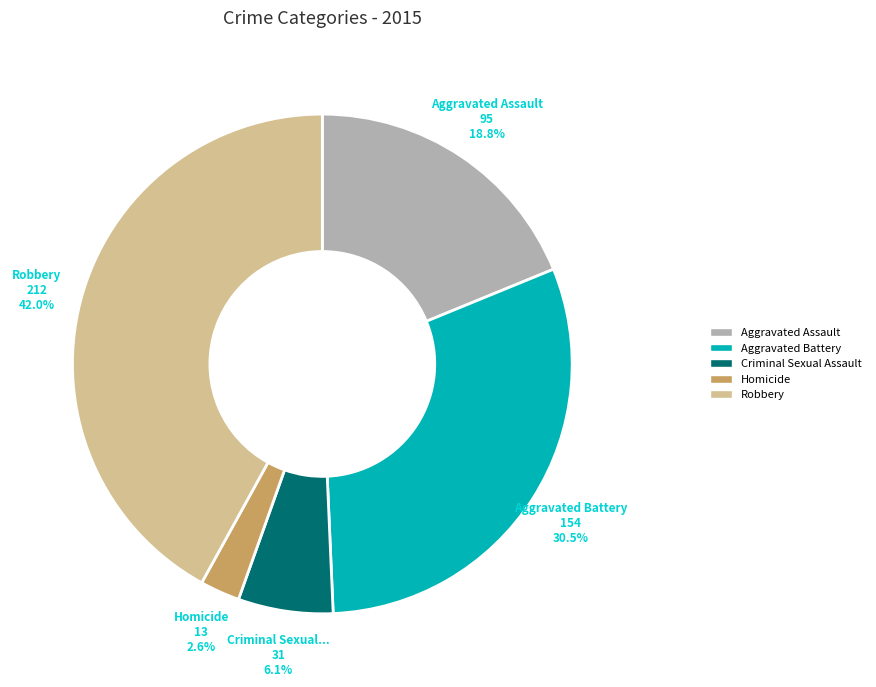

To the nearest percent, what portion does Homicide represent?

3%